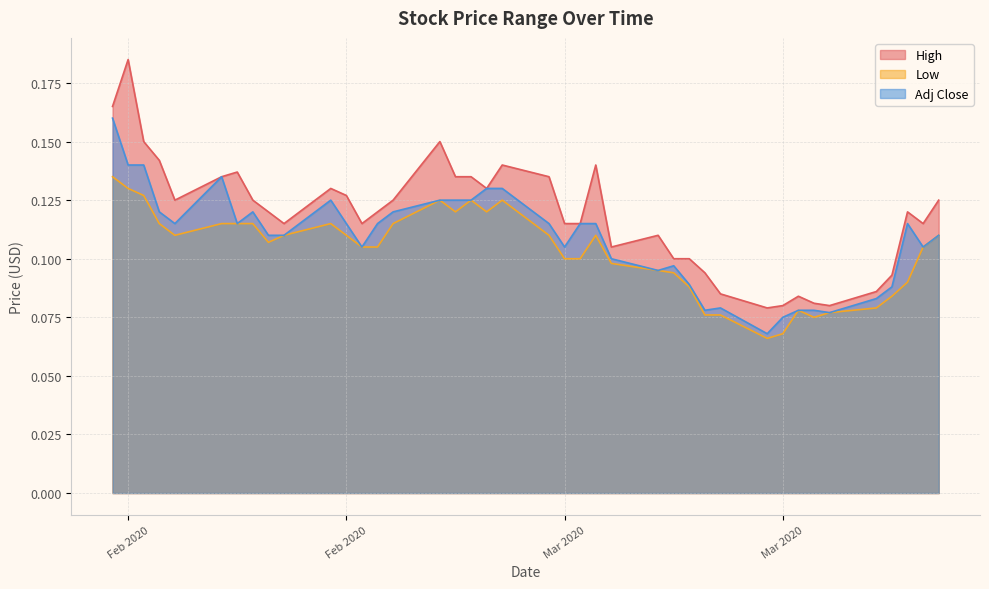

What is the average value of the Adj Close series?

0.1